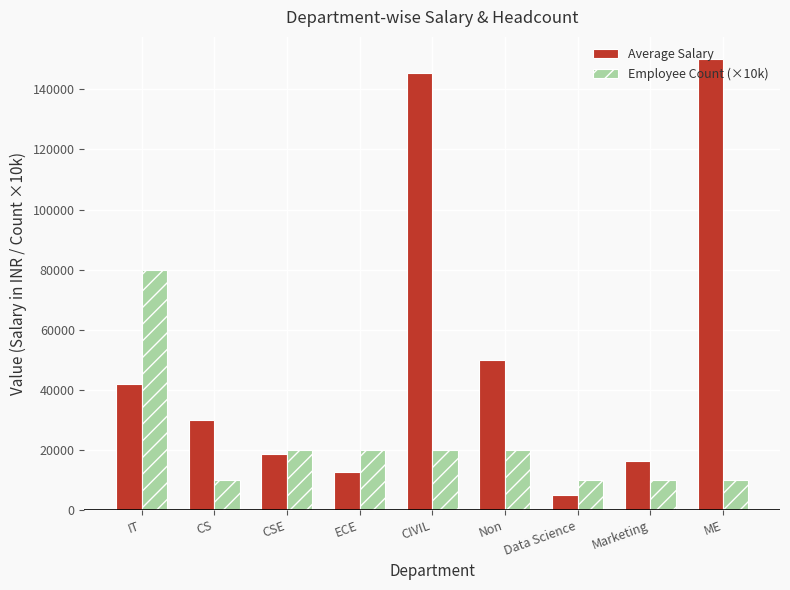

Does the chart contain stacked bars?

No